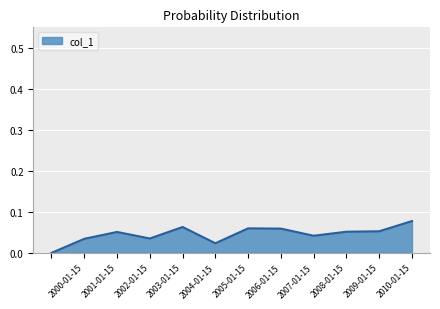

What is the label of the 10th point from the left?

2008-01-15